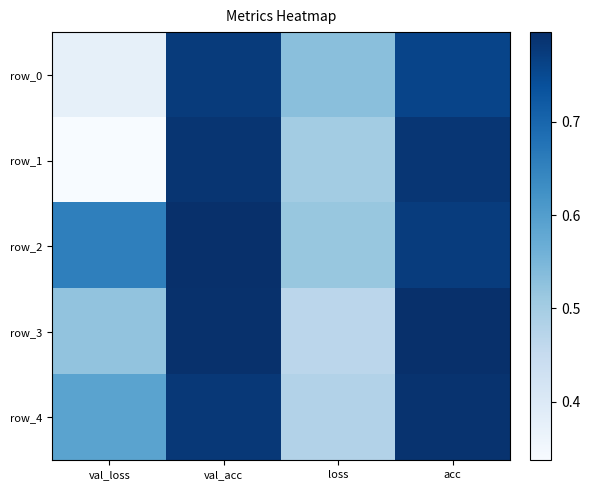

How many distinct data groups are displayed?

5